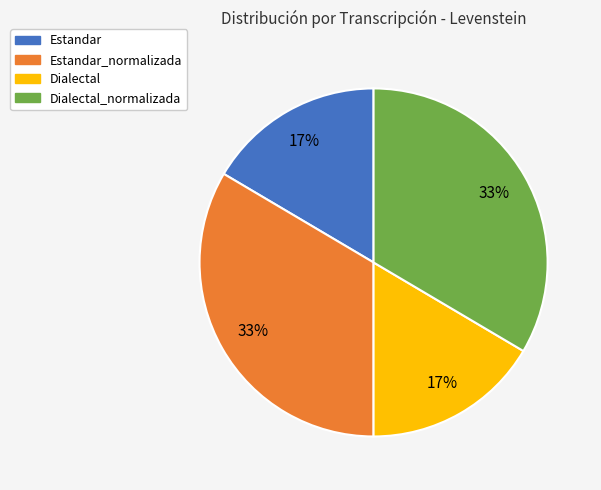

Which has a higher value, Estandar or Estandar_normalizada?

Estandar_normalizada